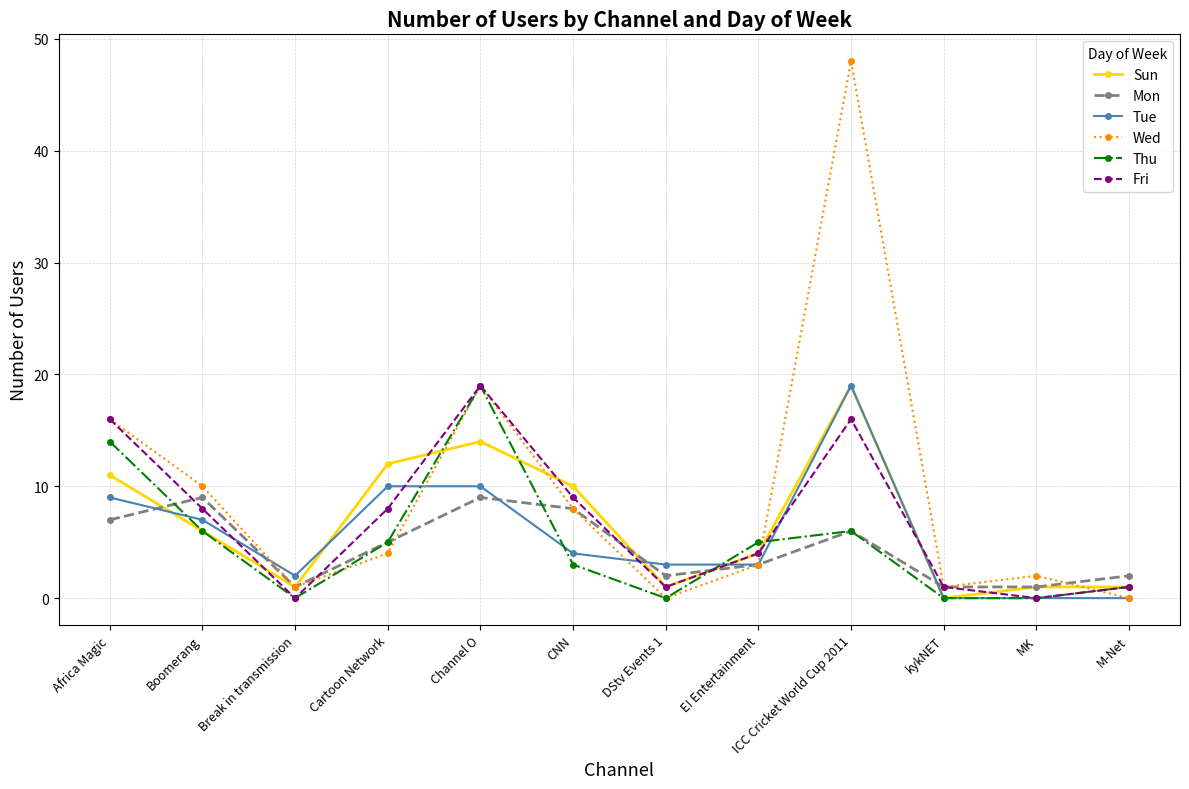

At which category does Fri reach its first local peak?

Channel O